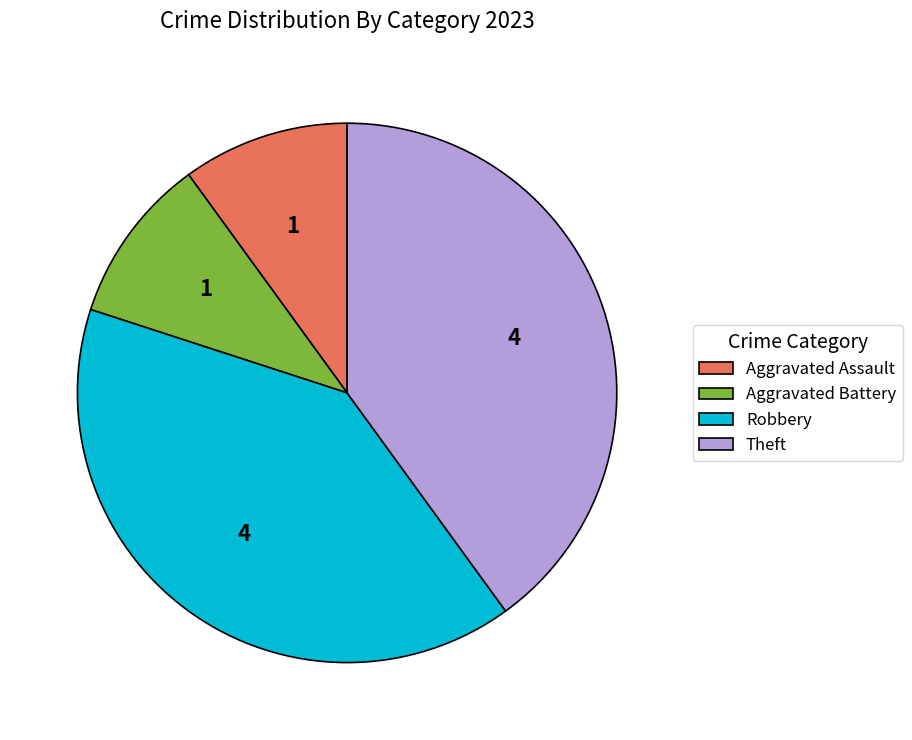

Does Theft represent more than half of the total?

No